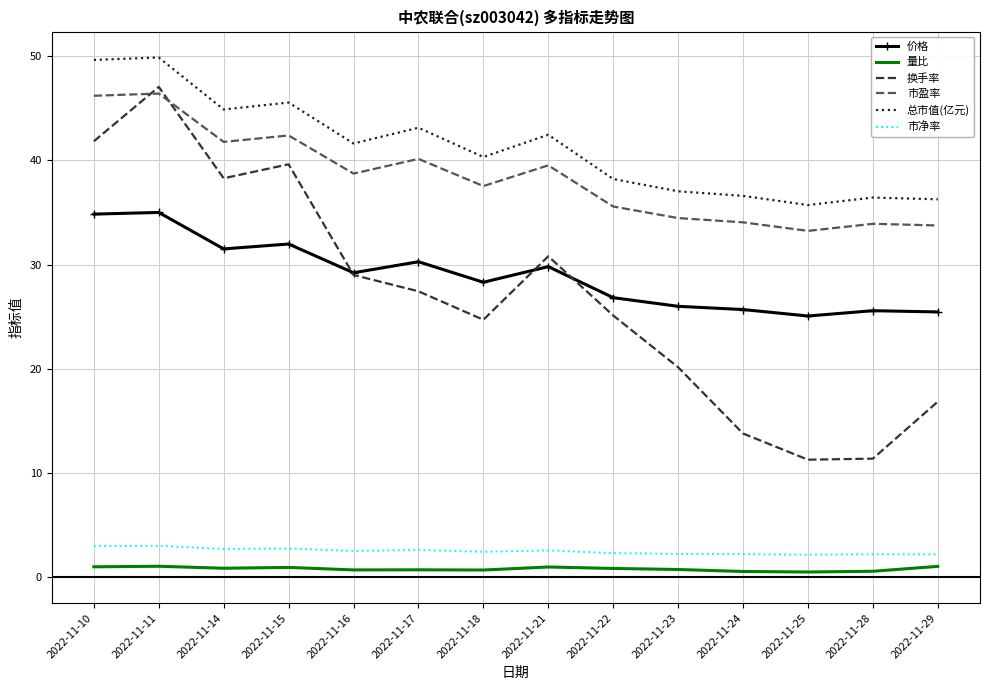

At which category is the sum across all series the highest?

2022-11-11